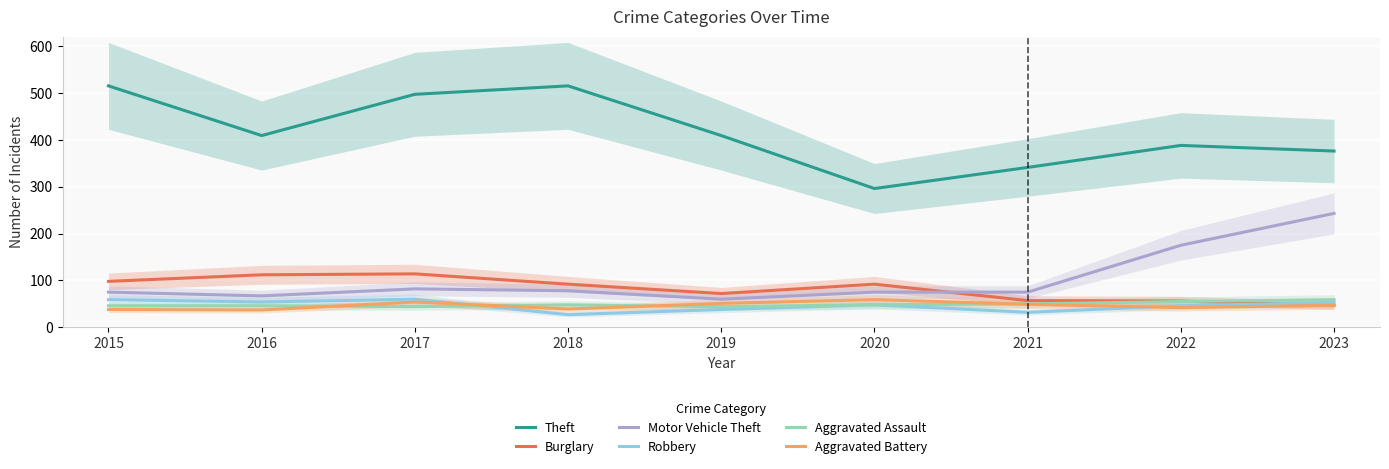

Reading left to right, transcribe all the data shown in this chart.

Theft: 2015=515	2016=409	2017=497	2018=515	2019=409	2020=296	2021=341	2022=388	2023=376
Burglary: 2015=98	2016=112	2017=114	2018=92	2019=72	2020=92	2021=57	2022=56	2023=47
Motor Vehicle Theft: 2015=75	2016=67	2017=82	2018=78	2019=60	2020=75	2021=75	2022=175	2023=243
Robbery: 2015=59	2016=54	2017=60	2018=27	2019=38	2020=48	2021=32	2022=46	2023=53
Aggravated Assault: 2015=46	2016=46	2017=44	2018=48	2019=44	2020=48	2021=50	2022=55	2023=59
Aggravated Battery: 2015=38	2016=37	2017=54	2018=39	2019=51	2020=59	2021=49	2022=42	2023=47